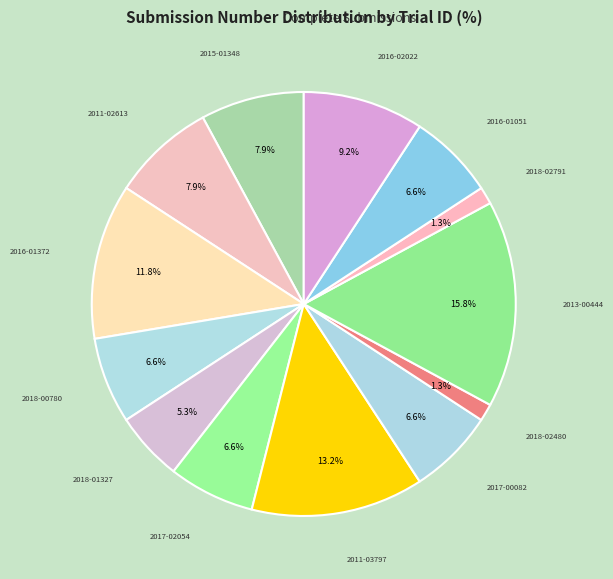

To the nearest percent, what is the difference between the largest and smallest slice percentages?

14%